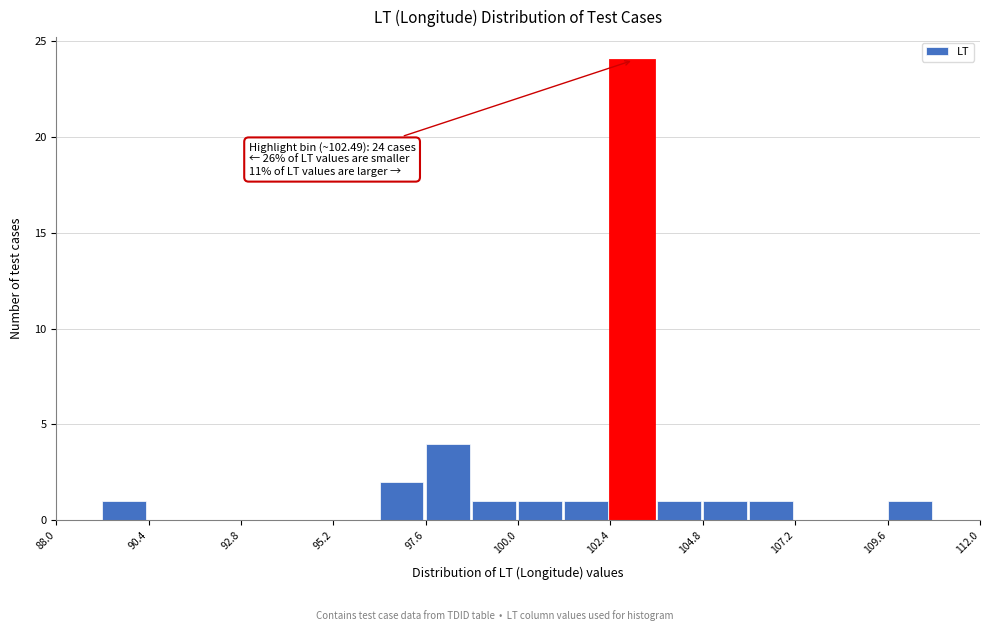

Read against the x-axis, roughly where is the centre of the tallest bar?

103.0